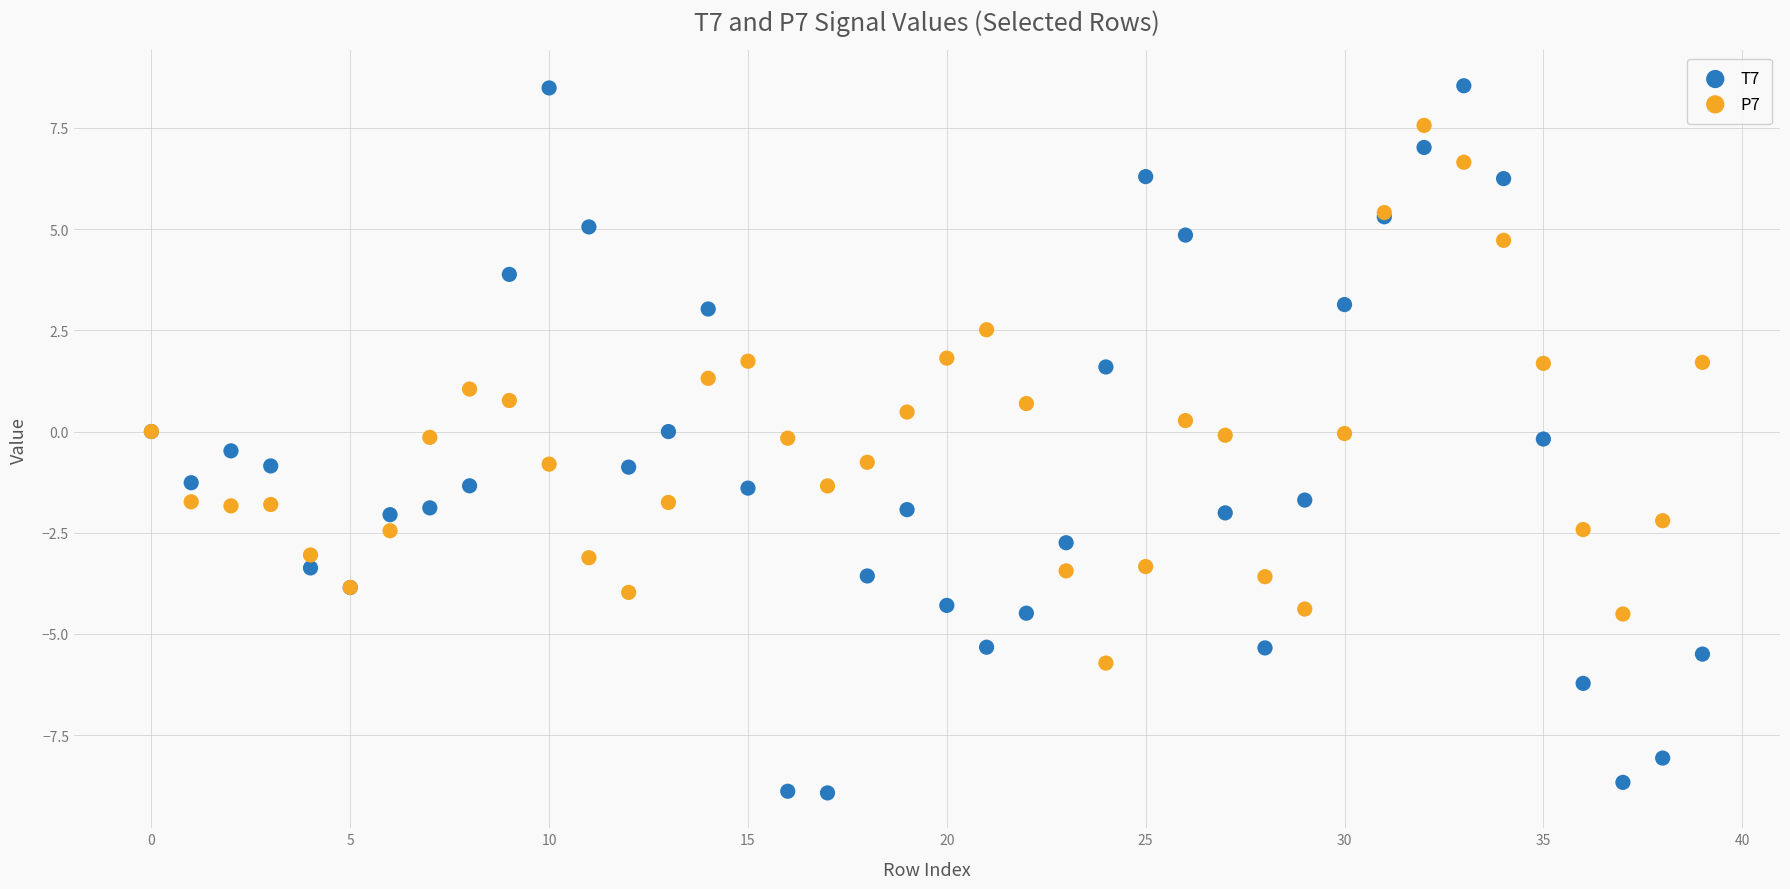

Which series reaches the minimum Y coordinate?

T7